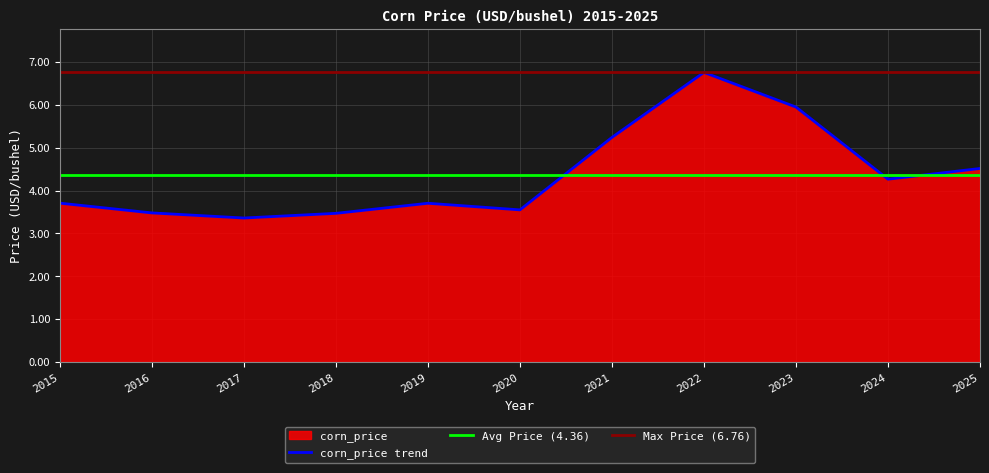

Reading right to left, transcribe all the data shown in this chart.

2025=4.5	2024=4.3	2023=5.9	2022=6.8	2021=5.2	2020=3.5	2019=3.7	2018=3.5	2017=3.4	2016=3.5	2015=3.7